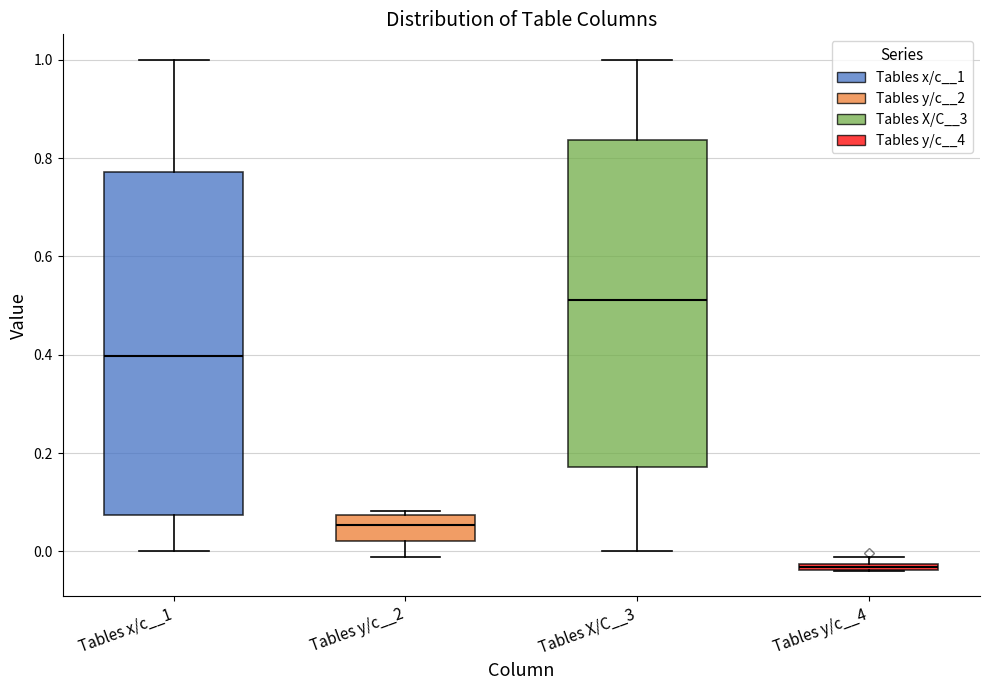

Which box has the highest median line?

Tables X/C__3